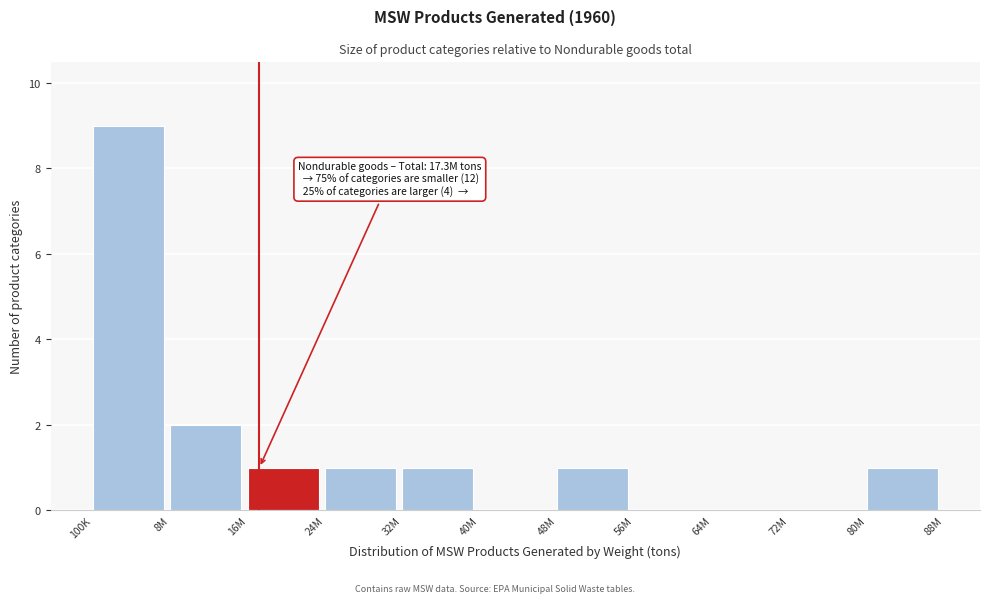

Reading left to right, transcribe all the data shown in this chart.

100K=9	8M=2	16M=1	24M=1	32M=1	40M=0	48M=1	56M=0	64M=0	72M=0	80M=1